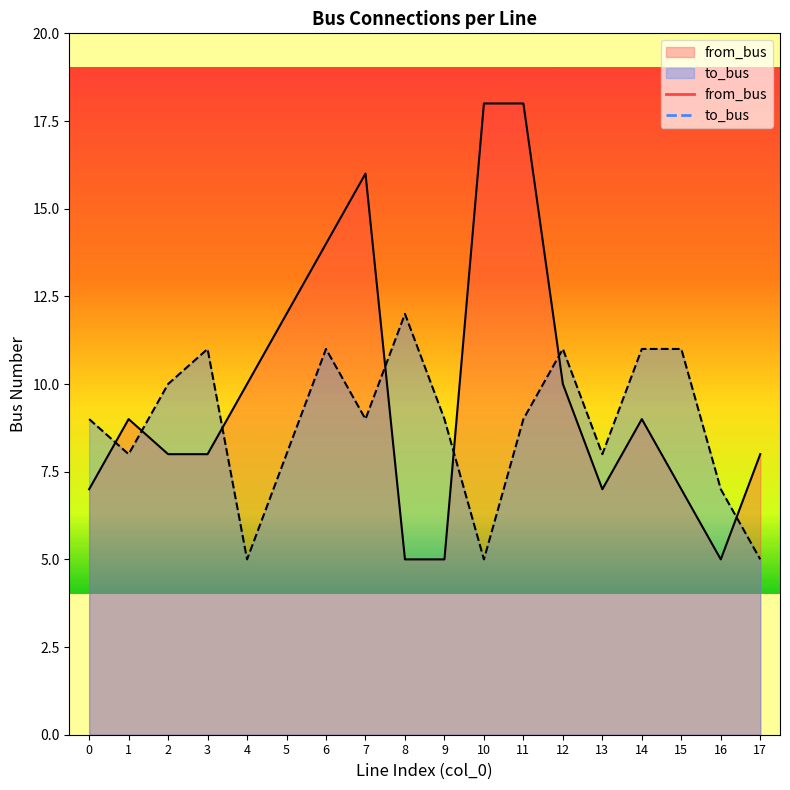

At 5, list the series in order from smallest to largest.

to_bus, from_bus